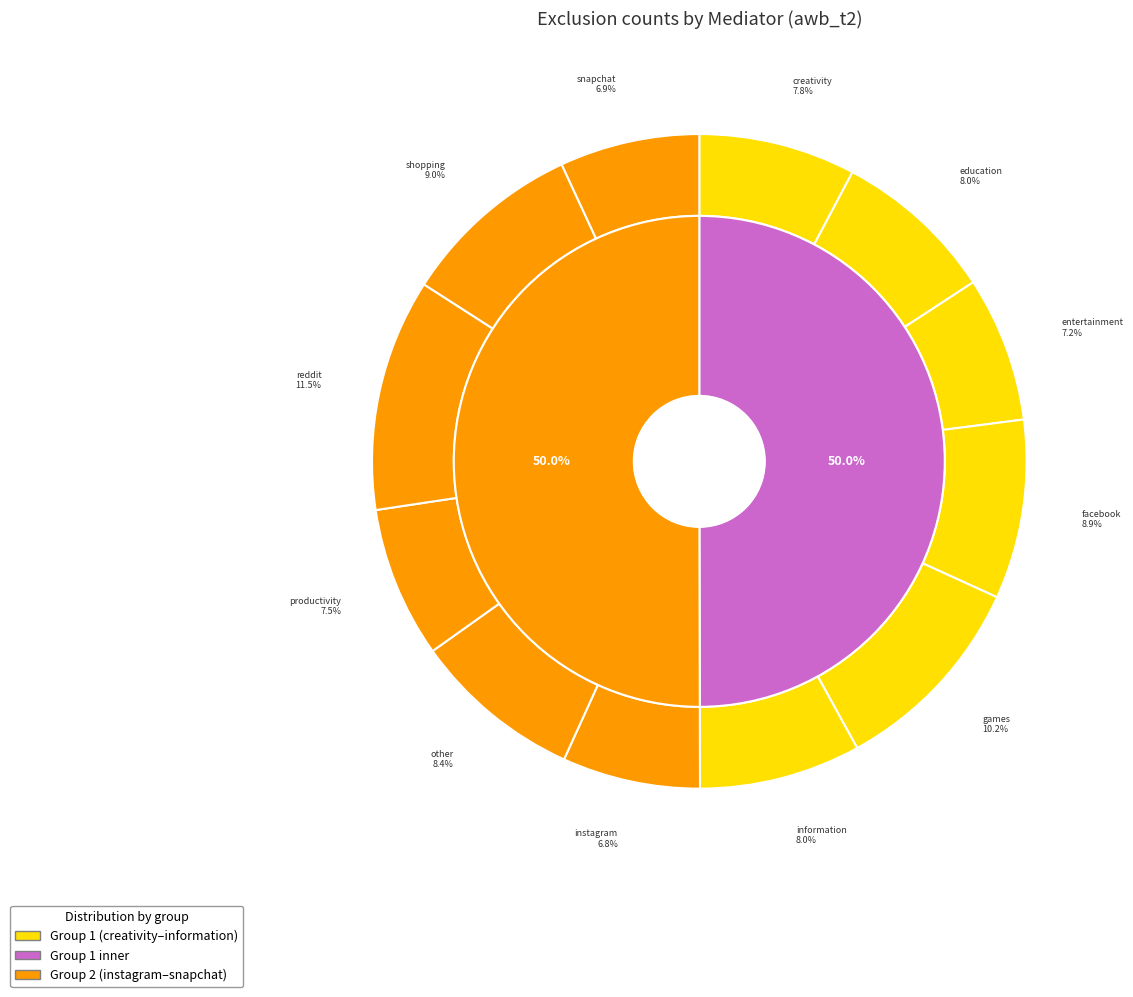

Is information_exclude the majority of the pie?

No